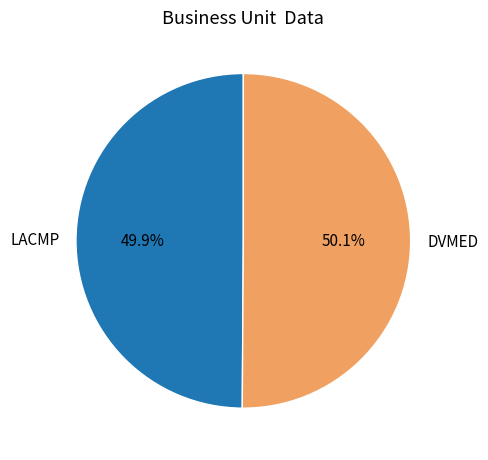

Is there a majority slice in this chart?

Yes